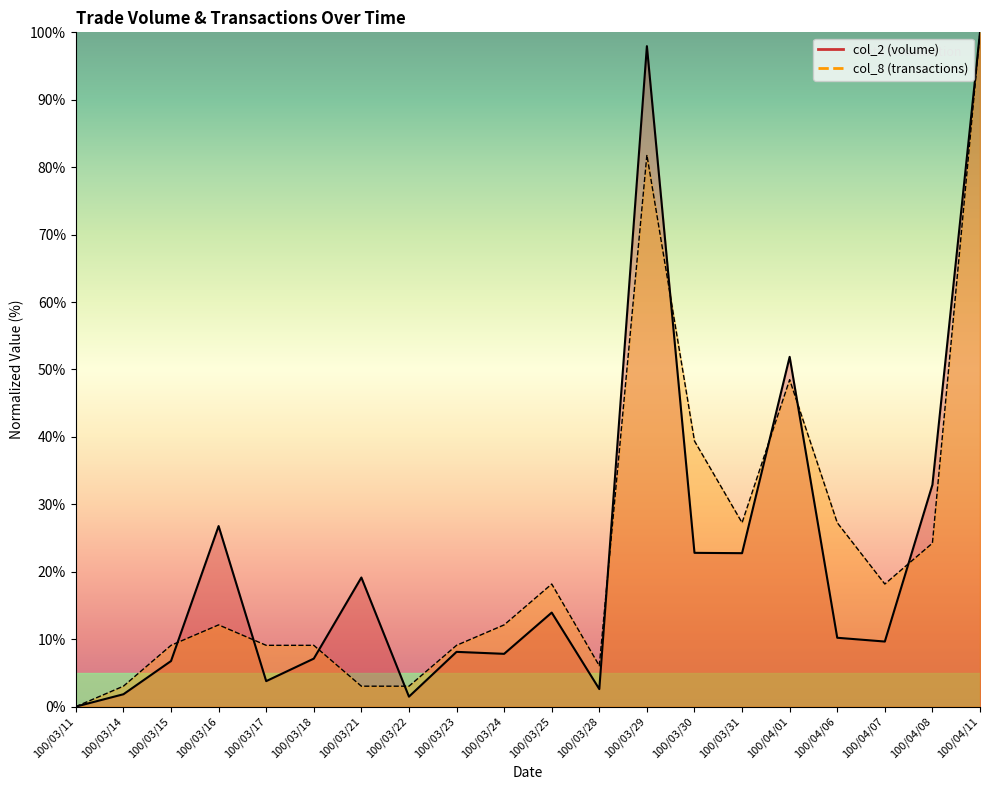

At which label does col_2 first exceed 10?

100/03/16